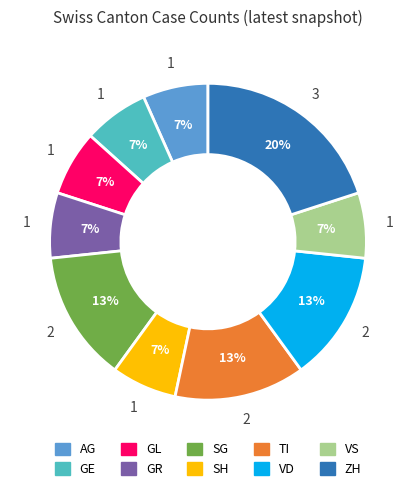

How many segments does this pie chart have?

10